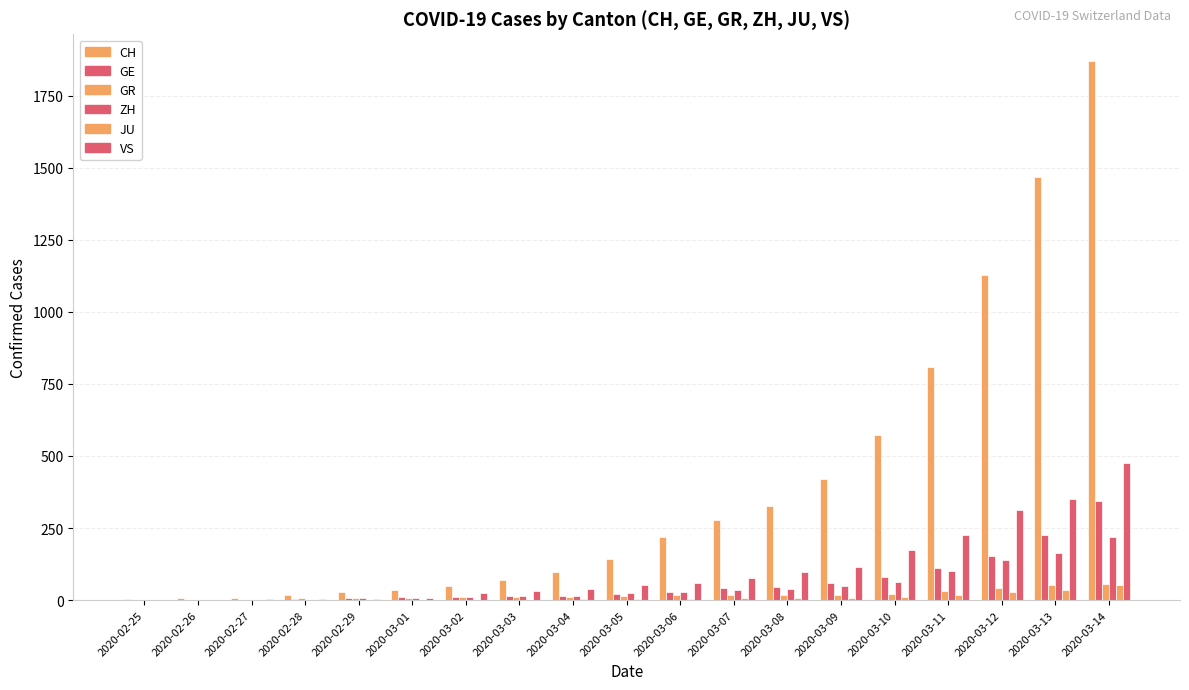

Count the number of data series in this chart.

6